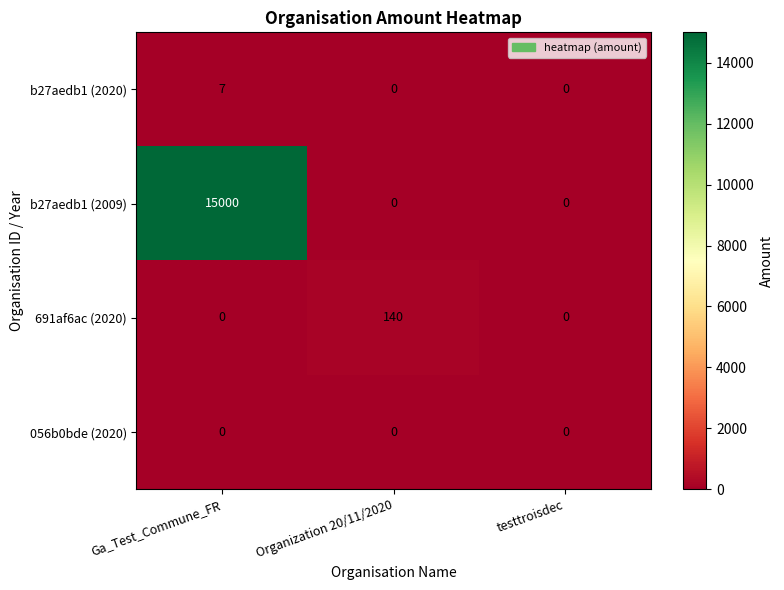

What is the sum of all b27aedb1 (2009) values?

15000